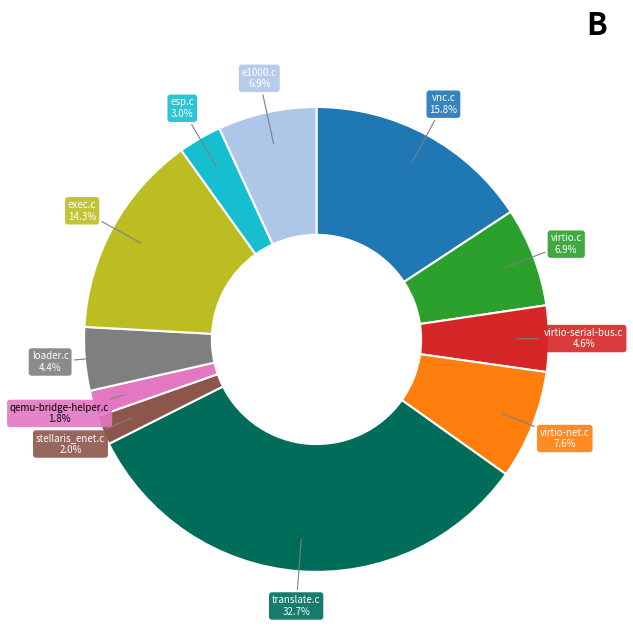

Is there any slice that represents more than half of the pie?

No